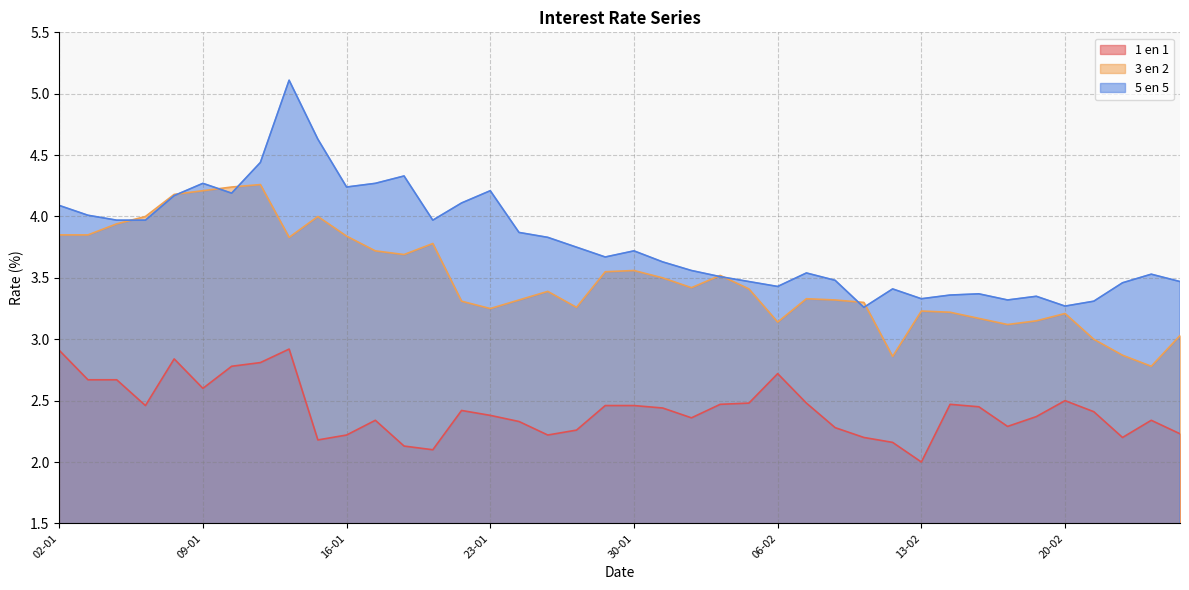

What is the difference between the maximum and minimum values in the 3 en 2 series?

1.5